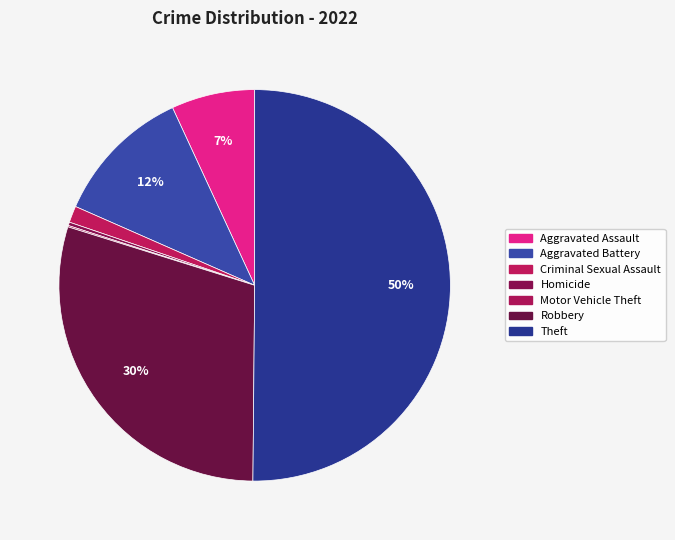

How many segments does this pie chart have?

7